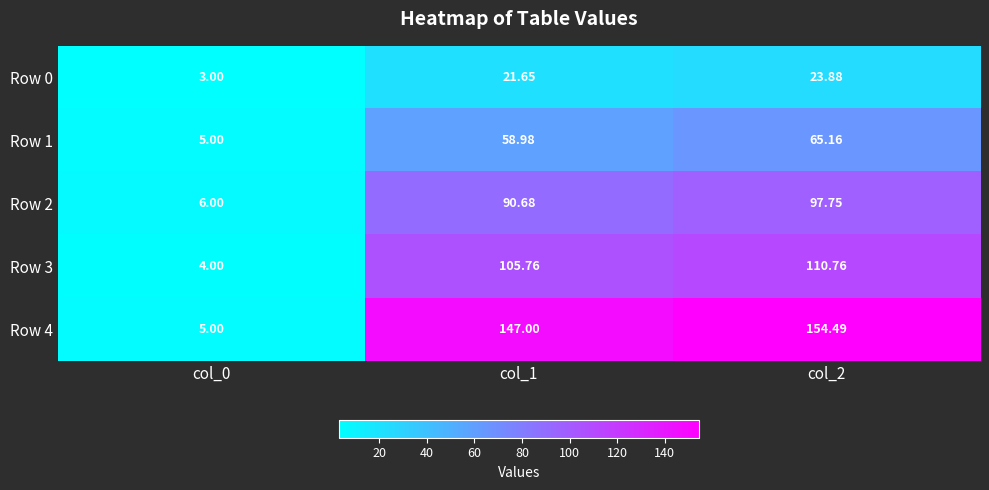

At how many categories does at least one series exceed 79?

2